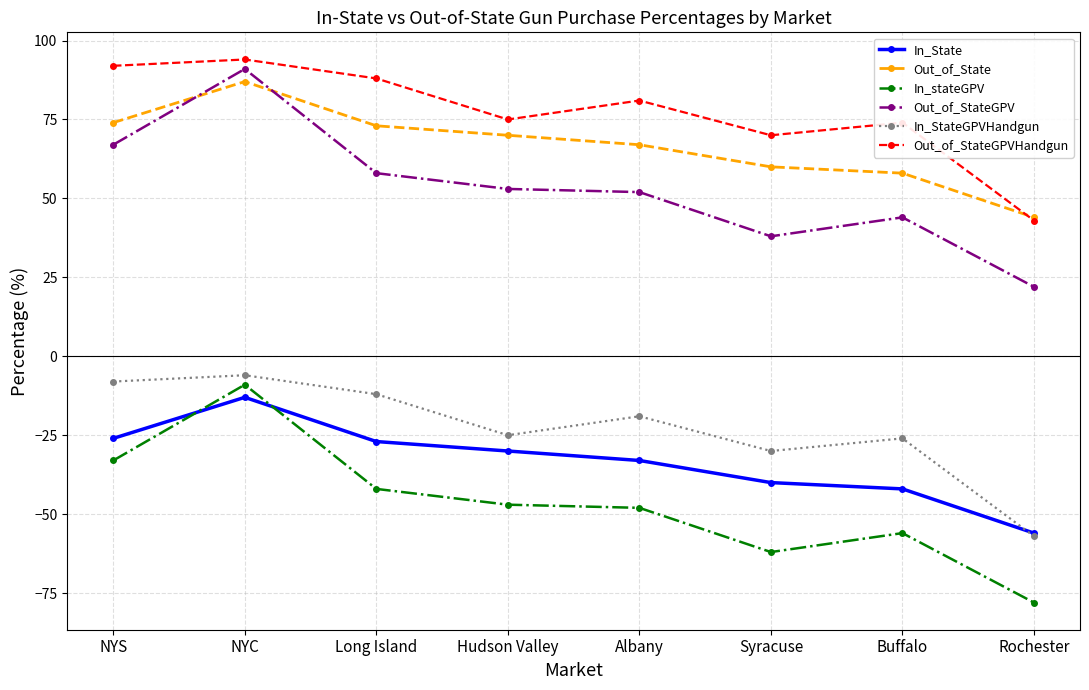

Does the chart have visible grid lines?

Yes